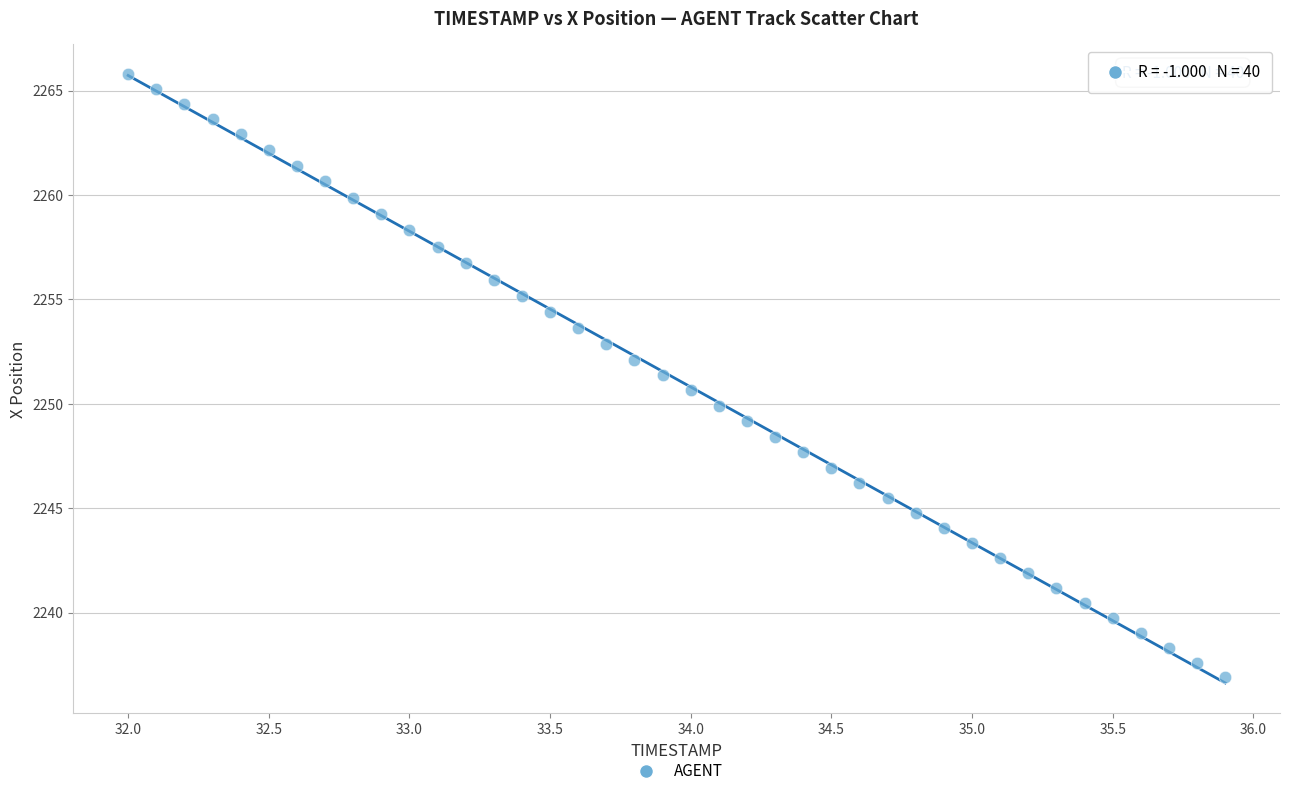

What is the range of Y values (max minus min)?

28.9